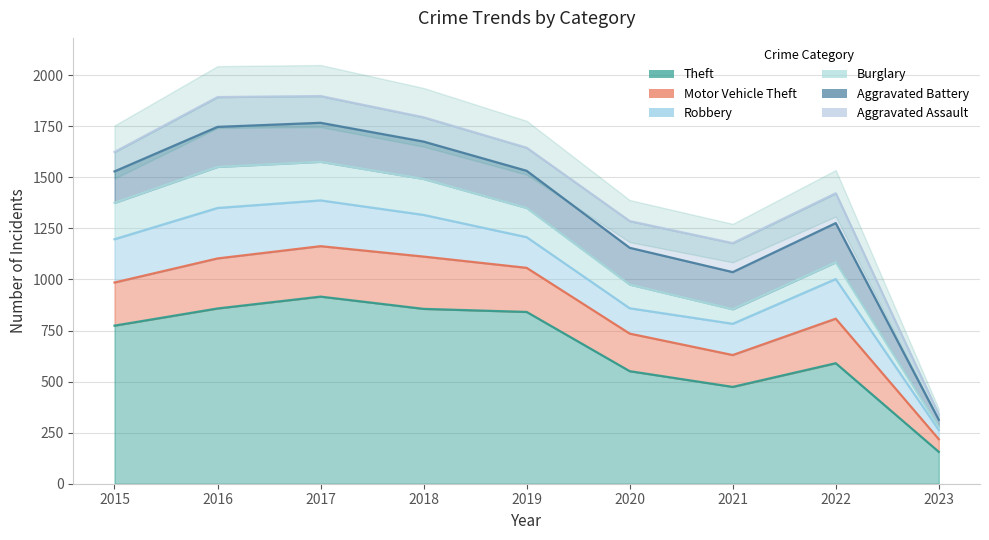

The Aggravated Battery series shows 154 at 2015. True or false?

True